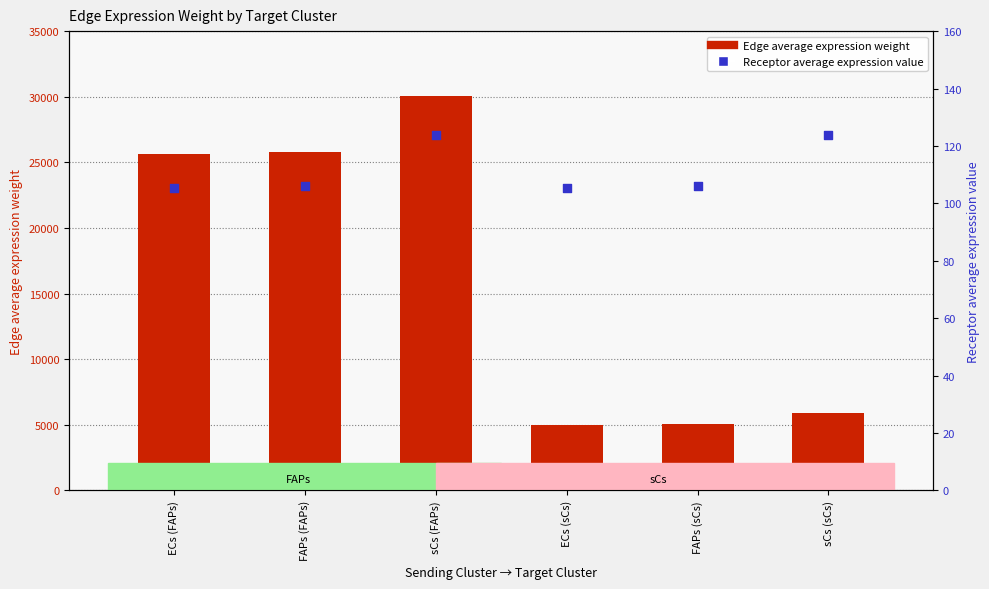

Which series has the largest total across all categories?

Edge average expression weight